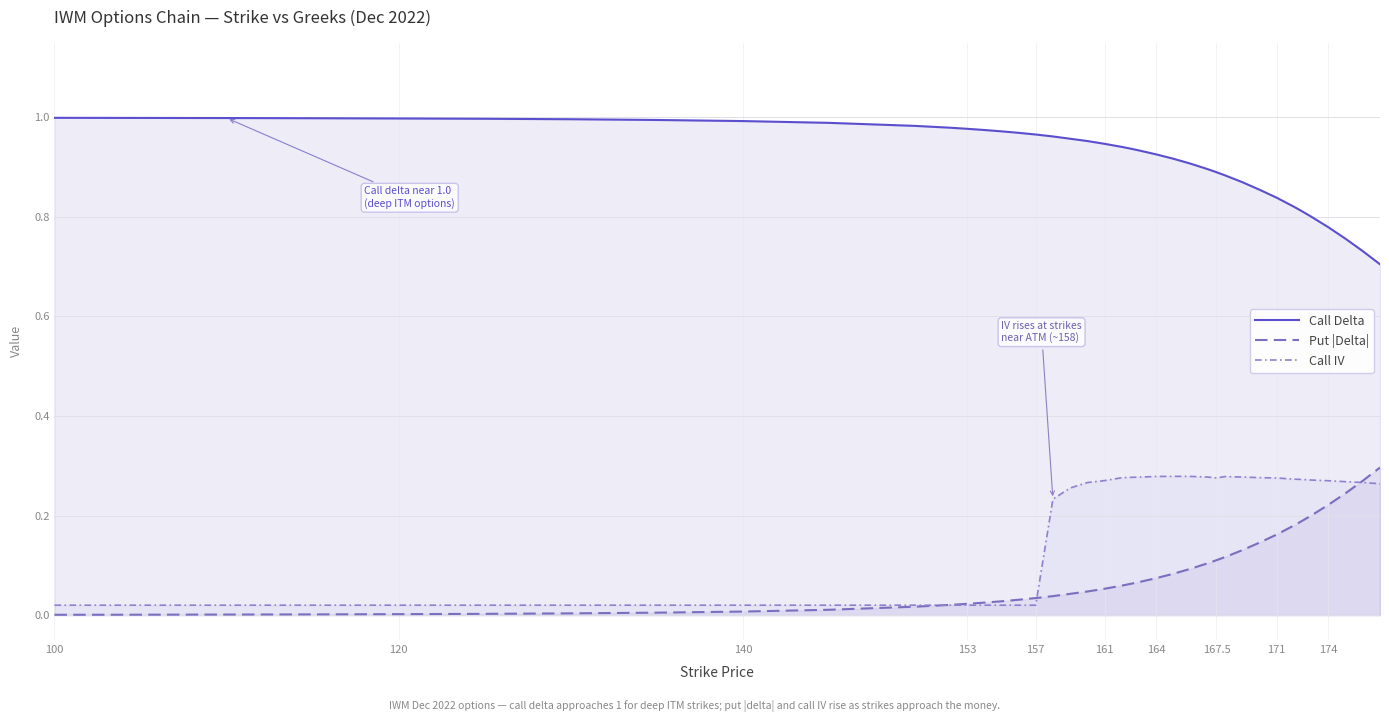

Rank the series by their maximum value, from highest to lowest.

Call Delta, Put |Delta|, Call IV